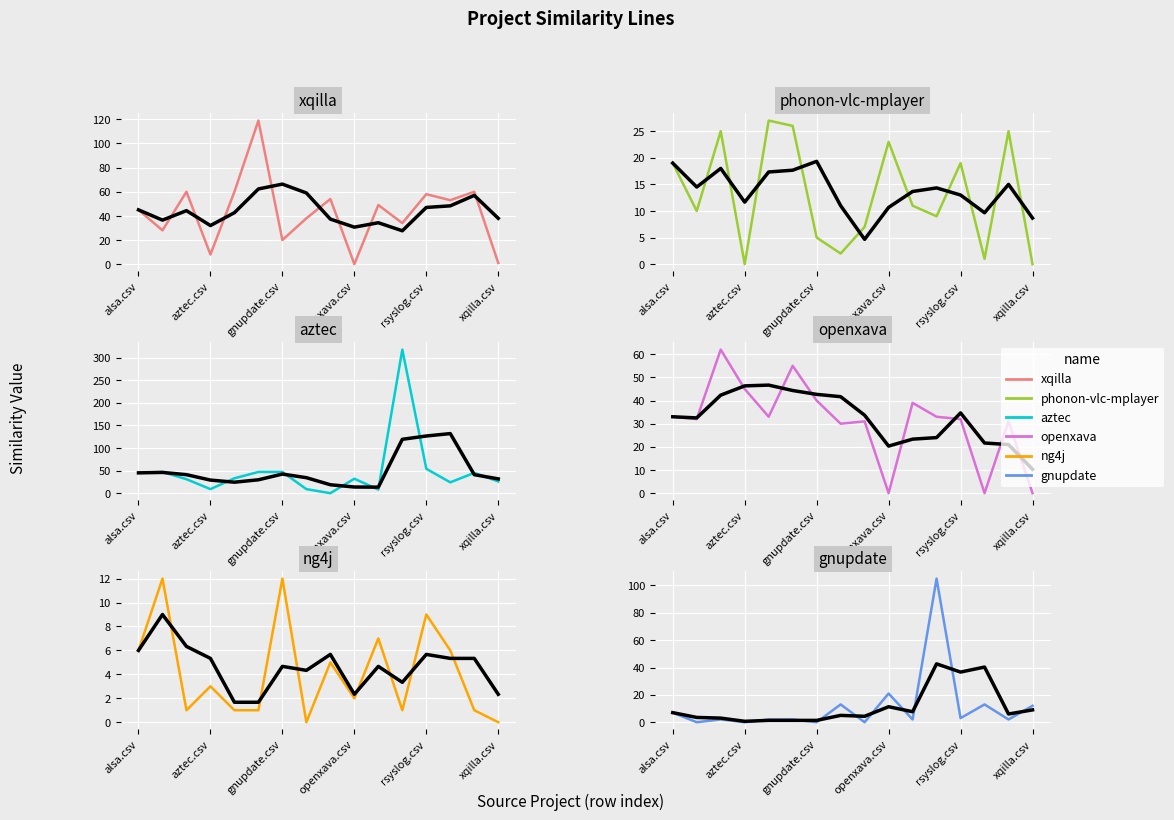

Reading left to right, transcribe all the data shown in this chart.

xqilla.csv: 45	28	60	8	60	119	20	38	54	0	49	34	58	53	60	1
phonon-vlc-mplayer.csv: 19	10	25	0	27	26	5	2	7	23	11	9	19	1	25	0
aztec.csv: 45	47	31	9	33	47	47	9	0	32	8	318	54	24	45	26
openxava.csv: 33	32	62	45	33	55	40	30	31	0	39	33	32	0	31	0
ng4j.csv: 6	12	1	3	1	1	12	0	5	2	7	1	9	6	1	0
gnupdate.csv: 7	0	2	0	2	2	0	13	0	21	2	105	3	13	2	12